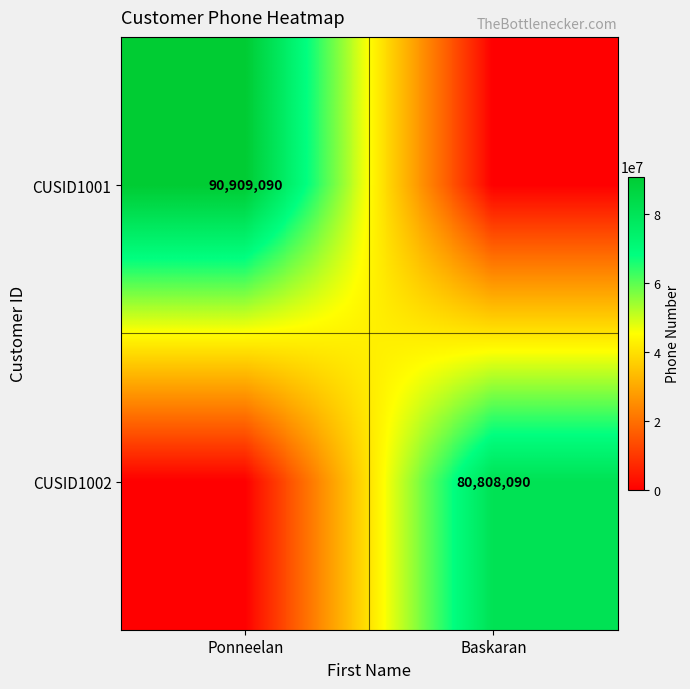

Is it true that CUSID1001 equals 127418478 at Ponneelan?

False